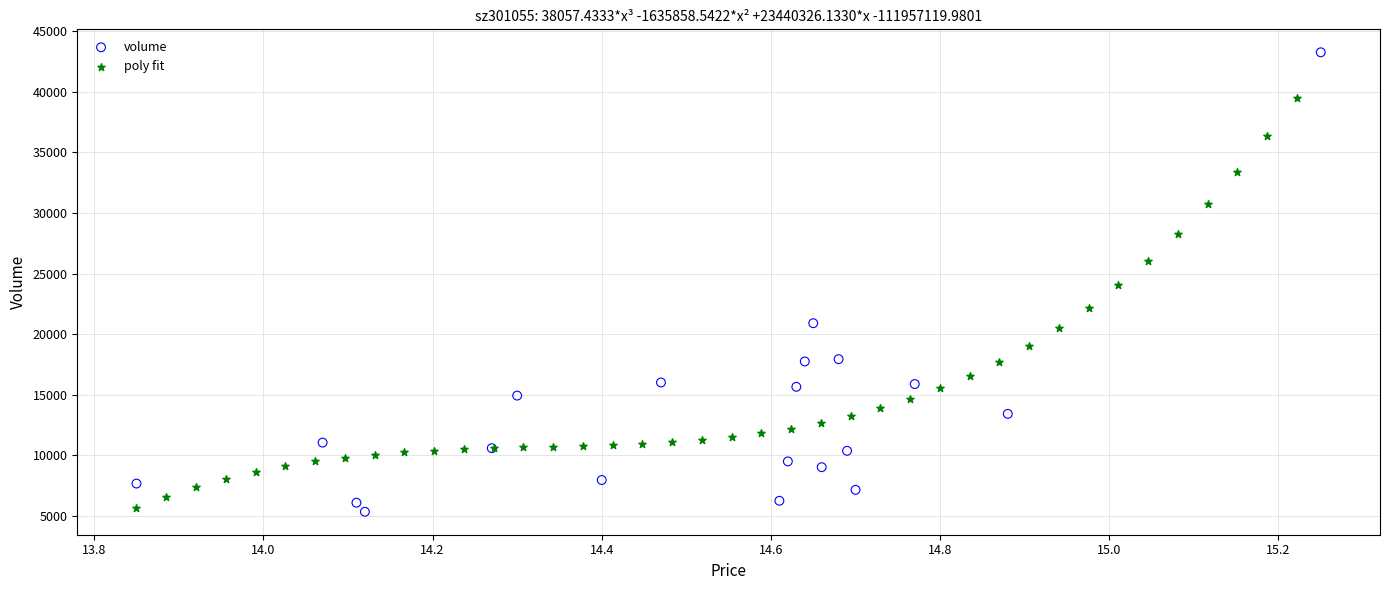

Which series has the largest Y range (max minus min)?

volume